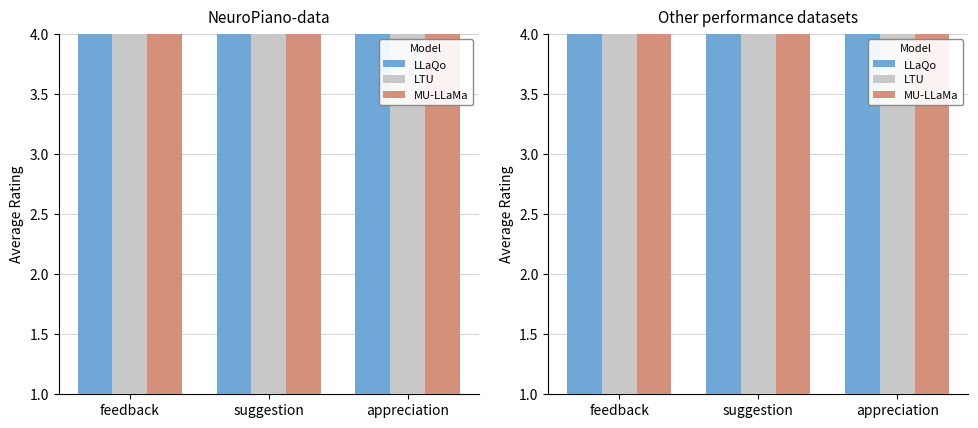

Is the value of LLaQo at appreciation greater than the value of LTU at feedback?

Yes